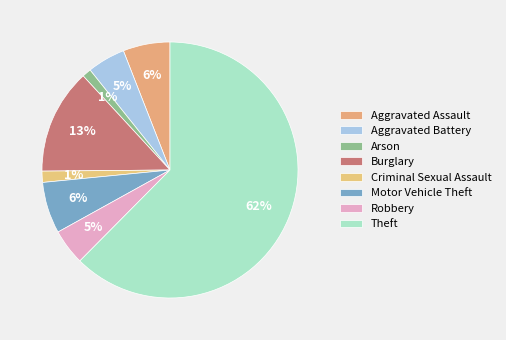

To the nearest percent, what portion does Theft represent?

62%